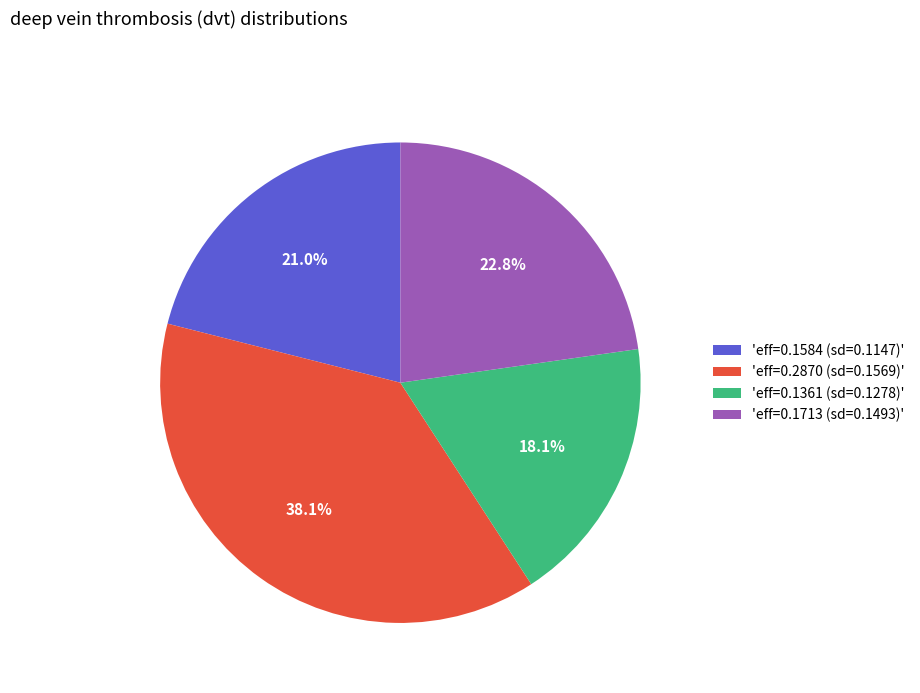

Between 'eff=0.2870 (sd=0.1569)' and 'eff=0.1713 (sd=0.1493)', which is larger?

'eff=0.2870 (sd=0.1569)'